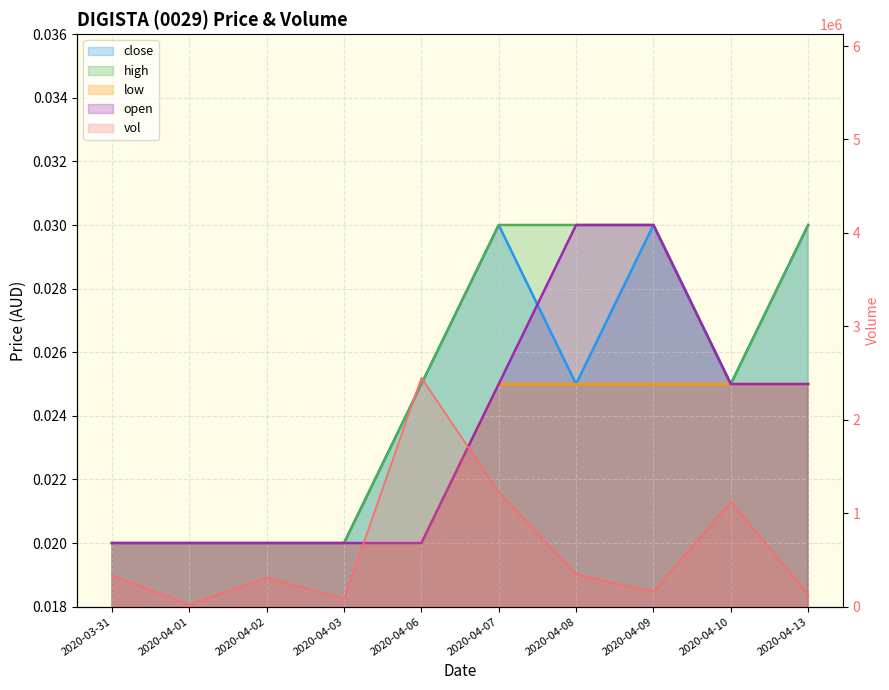

What is the sum of all vol values?

6179500.0